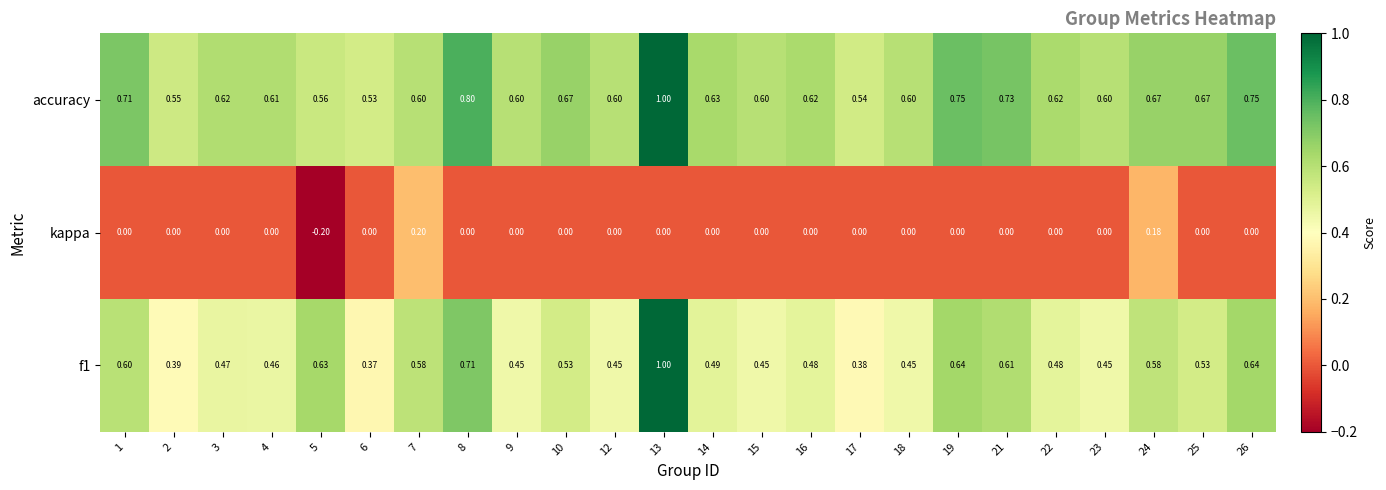

Is the value of accuracy at 2 greater than the value of f1 at 8?

No